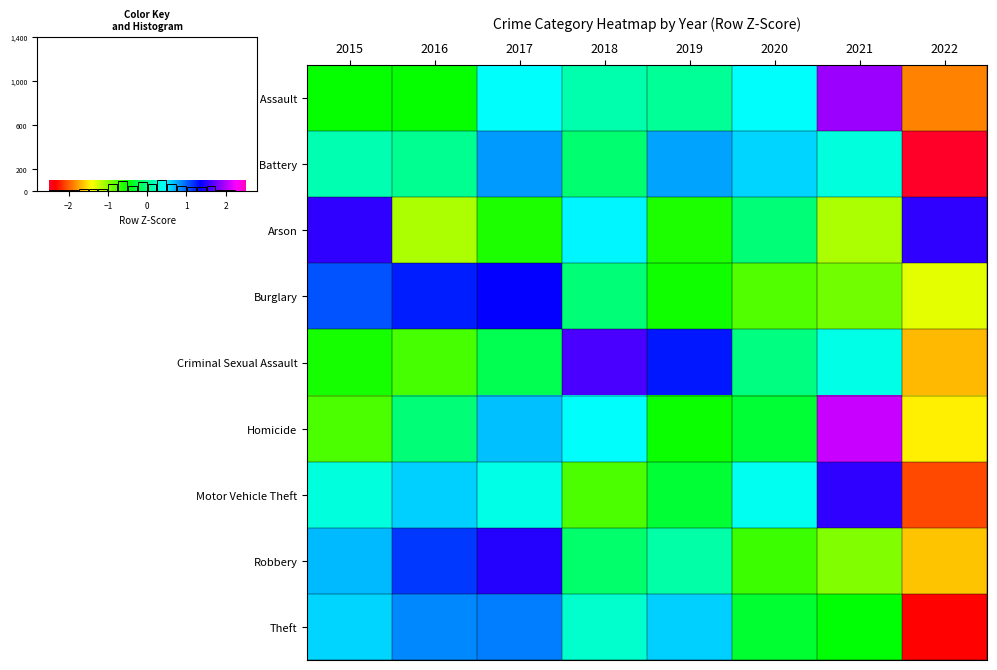

Is the value of Homicide at 2021 greater than the value of Burglary at 2018?

Yes